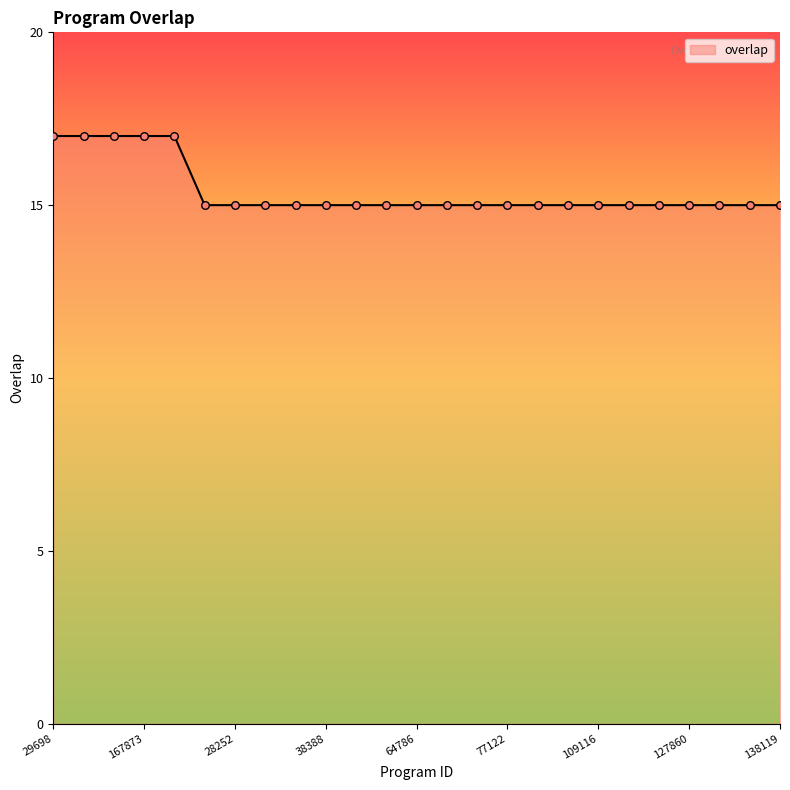

What is the minimum value shown in the chart?

15